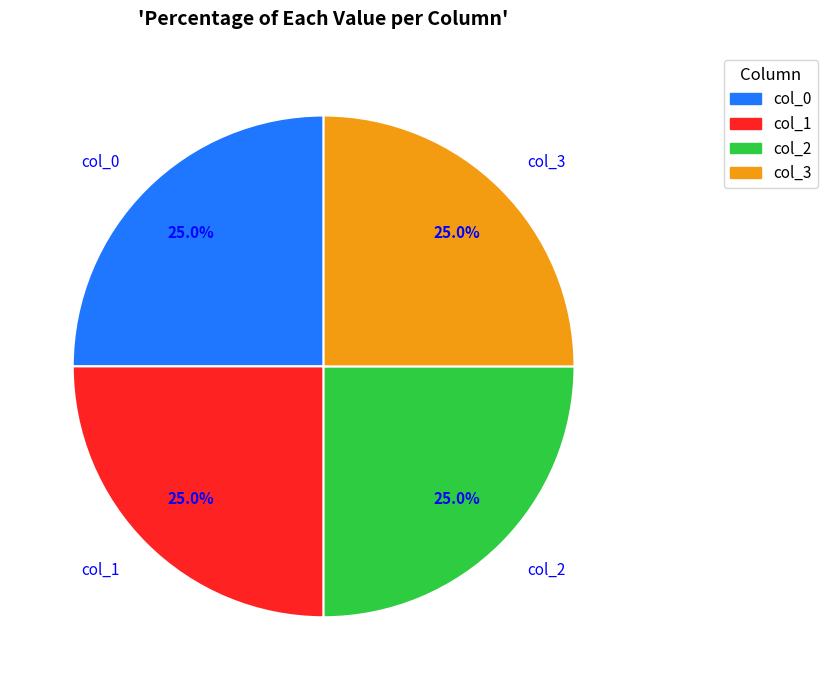

Is there any slice that represents more than half of the pie?

No